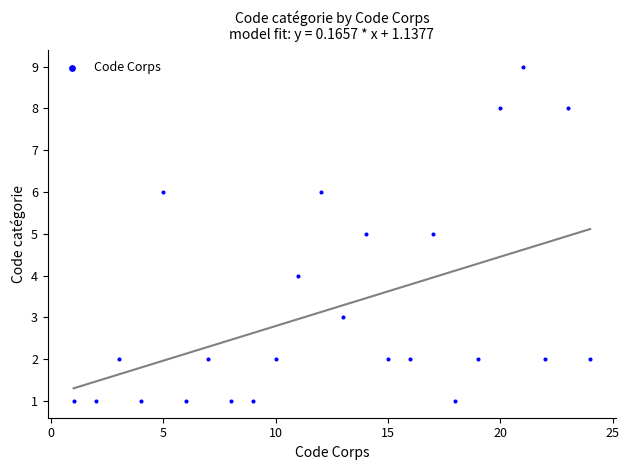

What is the range of X values (max minus min)?

23